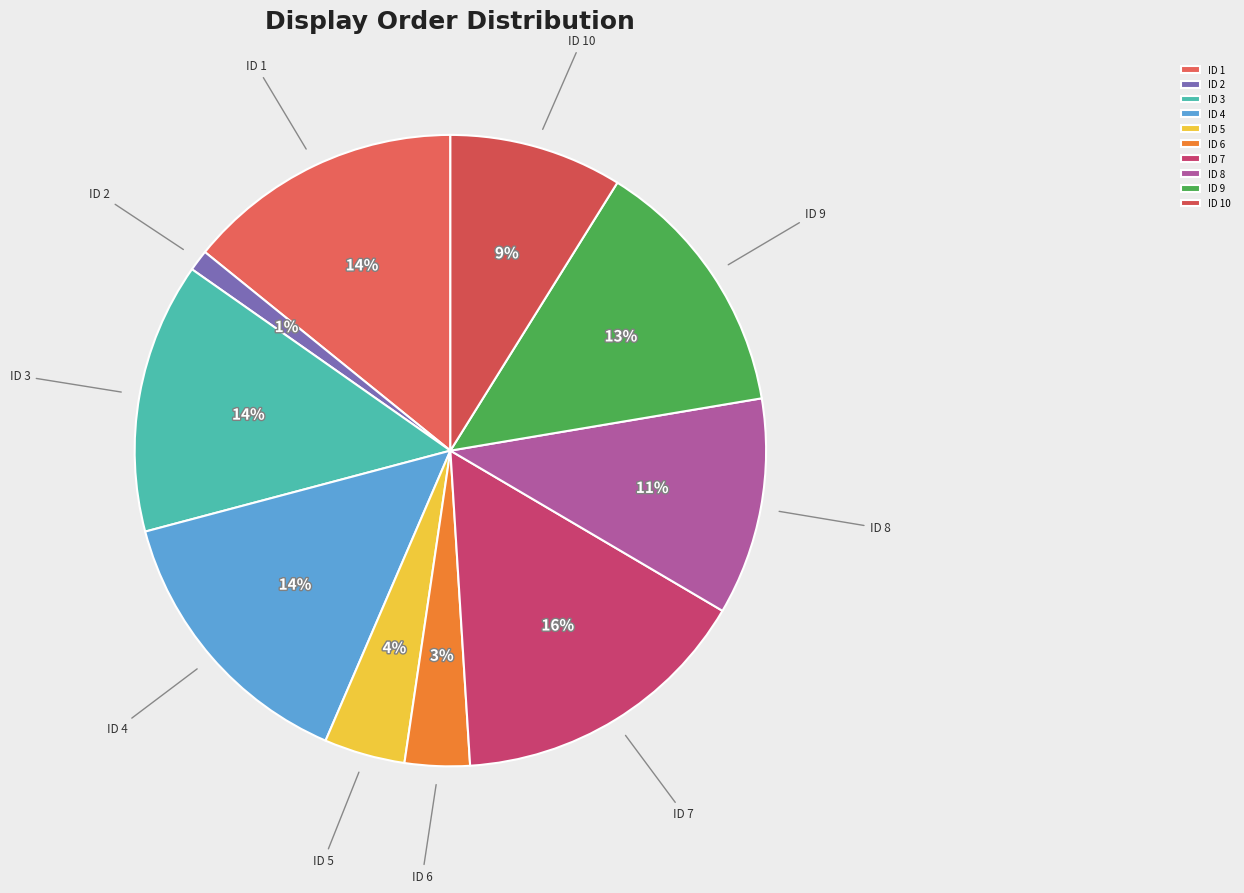

Which has a higher value, ID 3 or ID 6?

ID 3